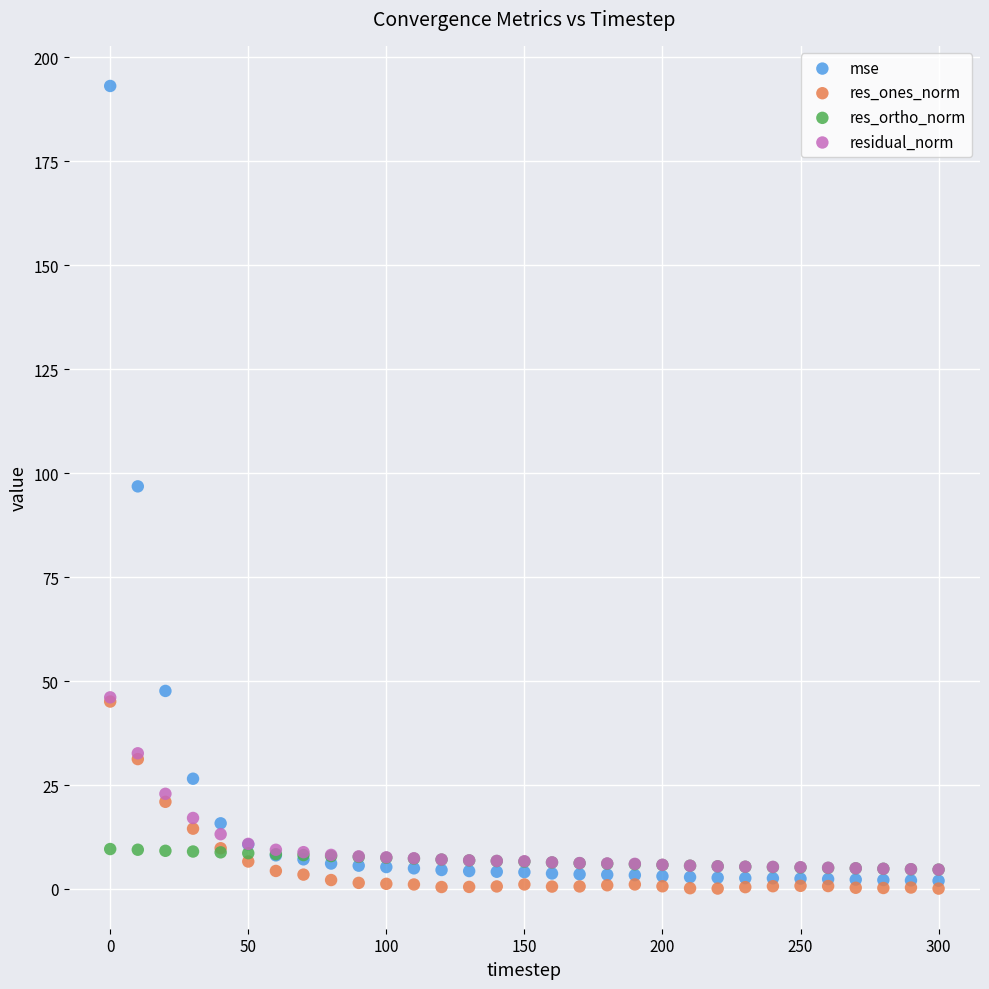

What are all the series names shown in the legend?

mse, res_ones_norm, res_ortho_norm, residual_norm